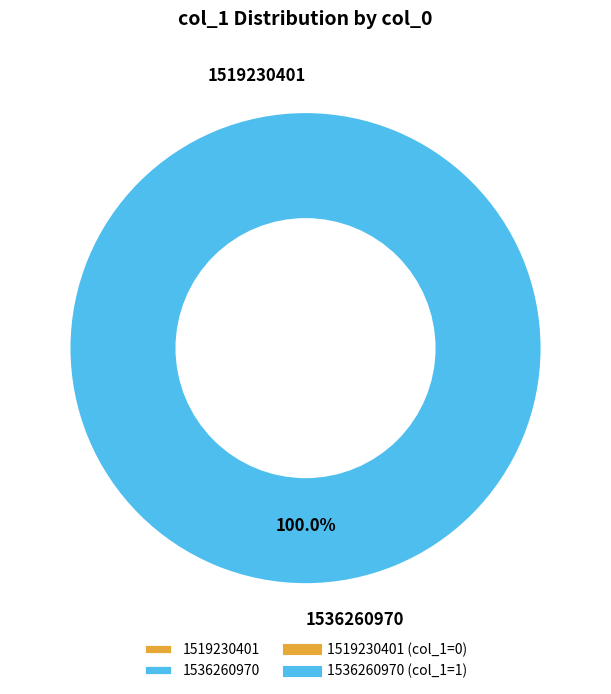

Which category has the smallest portion of the pie?

1519230401